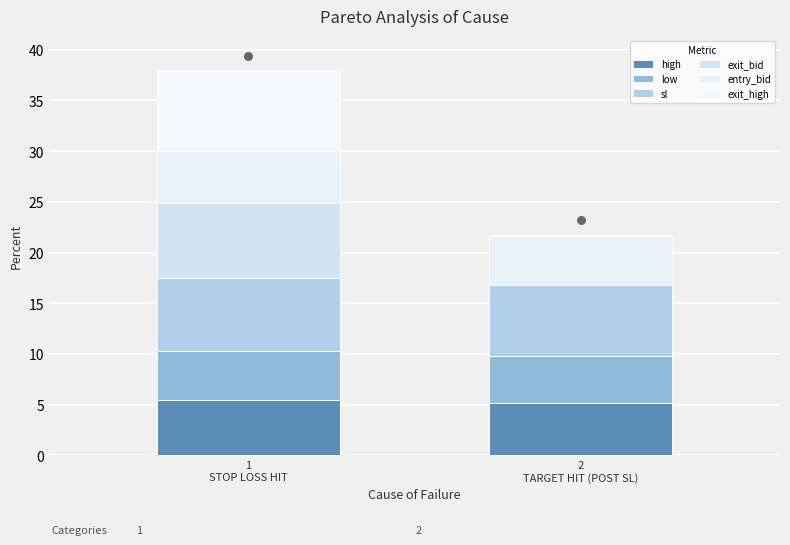

Which series has the largest Y range (max minus min)?

exit_high